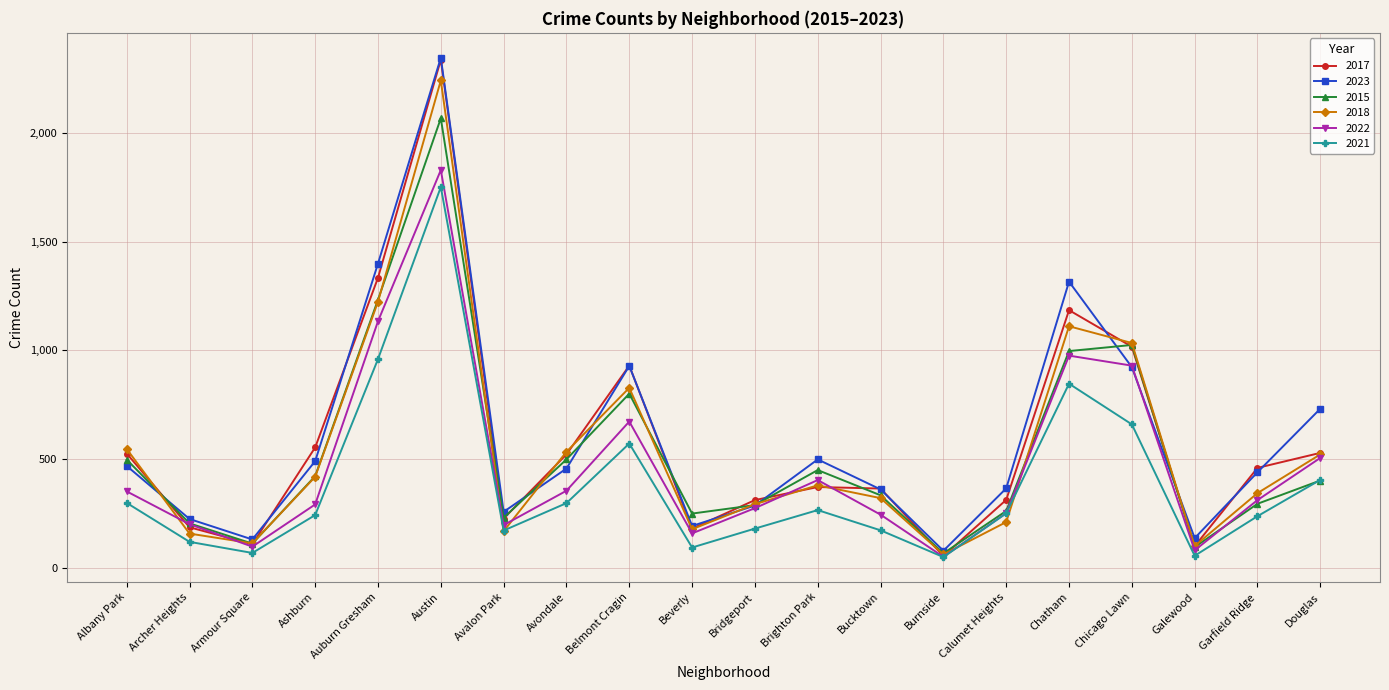

Is it true that 2015 equals 275 at Ashburn?

False